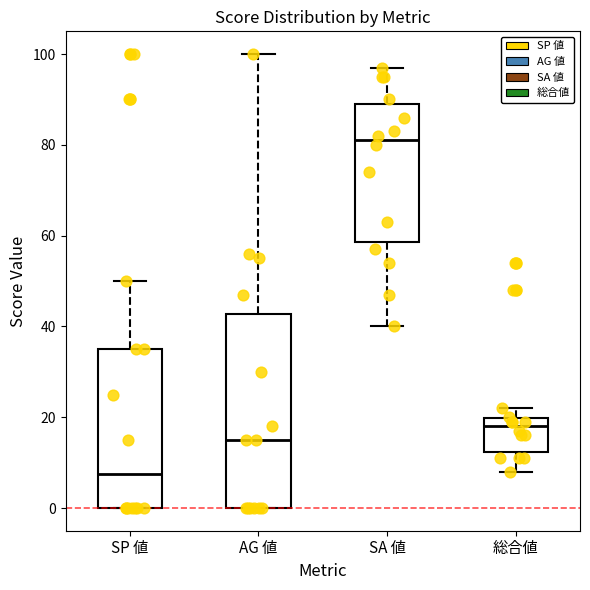

Which box has the lowest median line?

SP 値